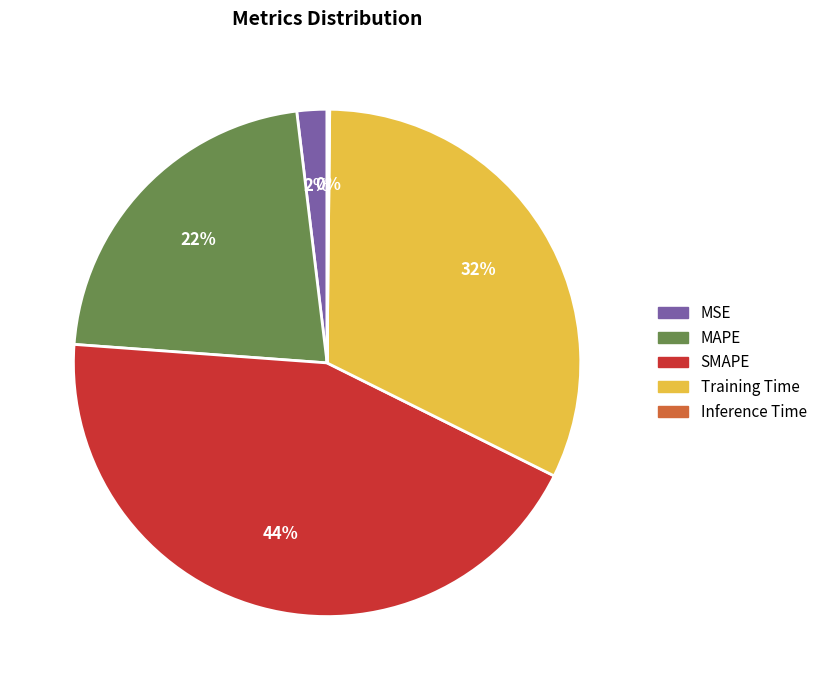

Does Training Time represent more than half of the total?

No